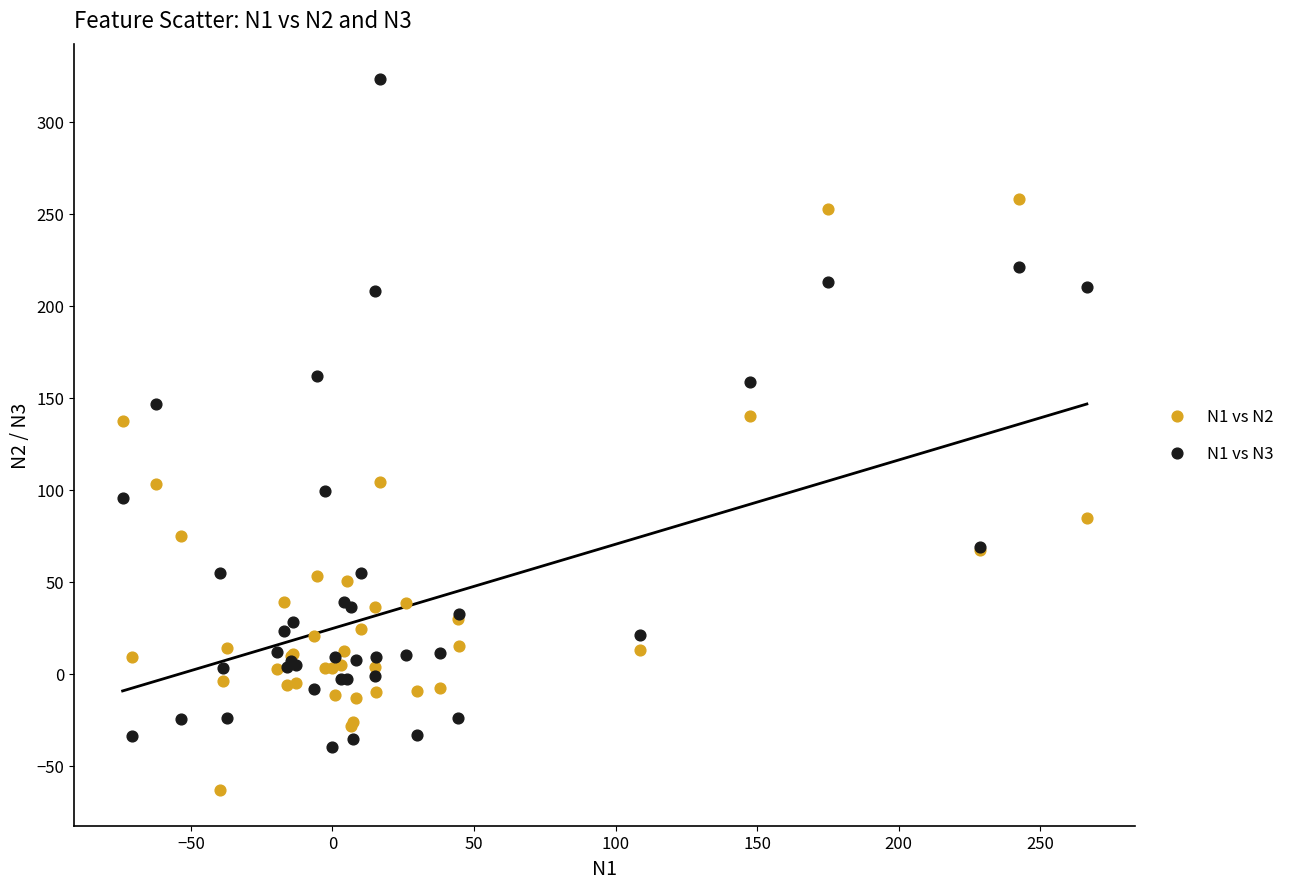

Which series contains the highest Y value?

N1 vs N3